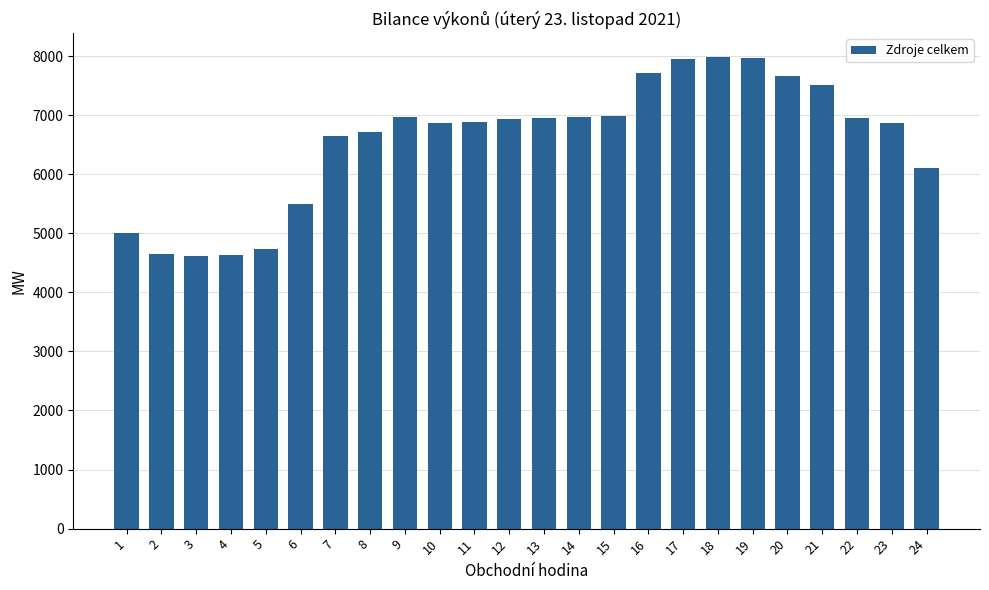

What is the value of the 10th bar from the left?

6871.8